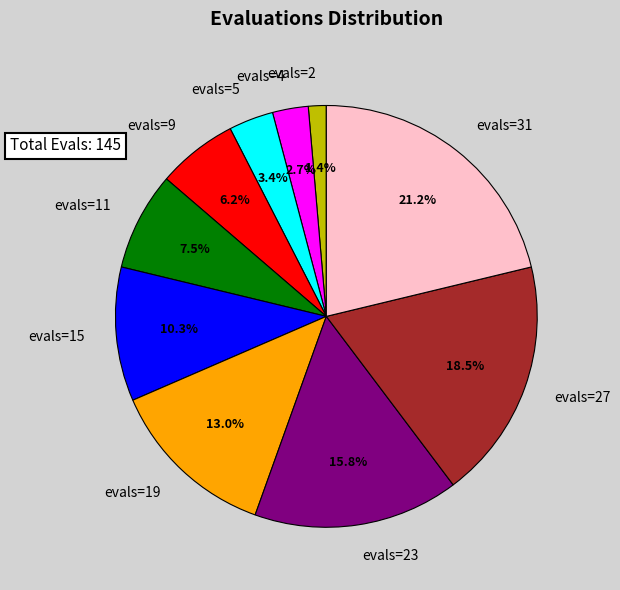

Which slice is the smallest?

evals=2